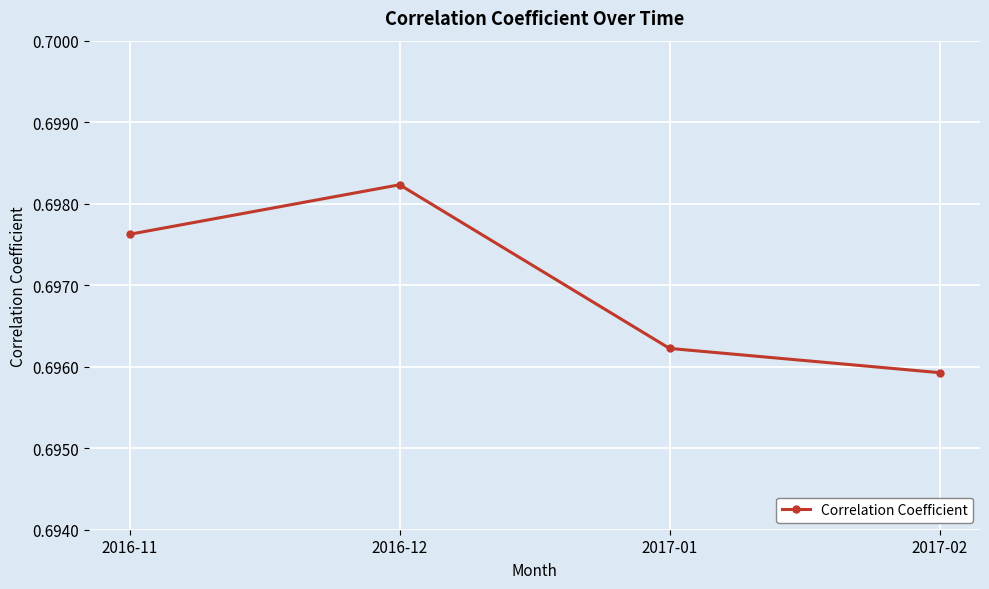

Where is the first local maximum?

2016-12